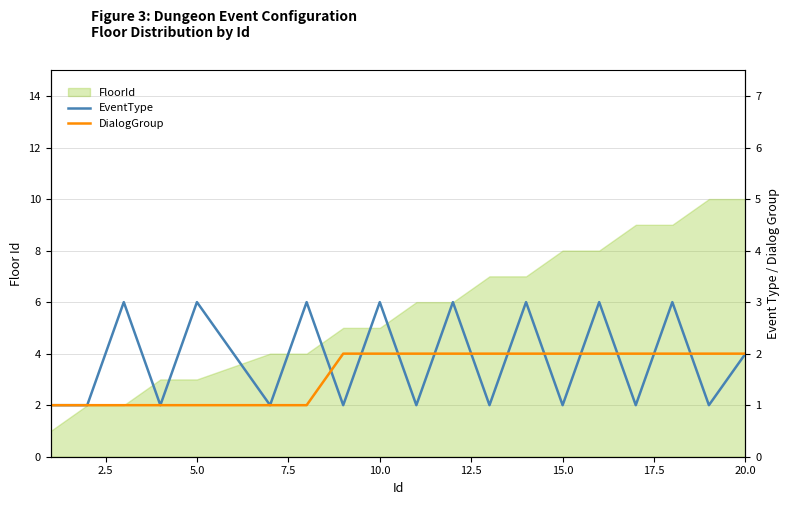

Count the number of categories in the chart.

19